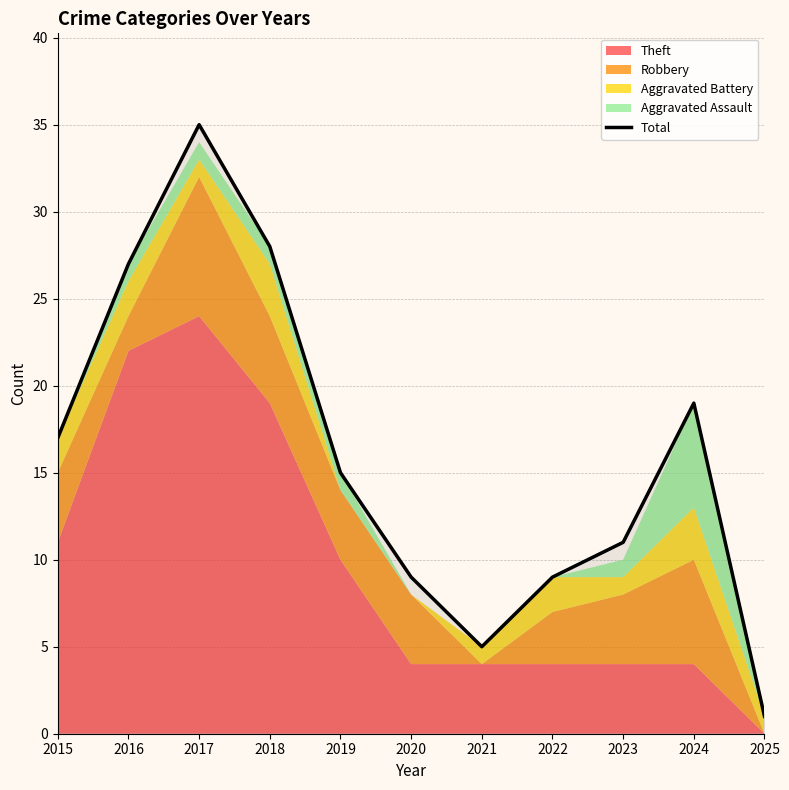

What is the value of the 8th point from the left?

9